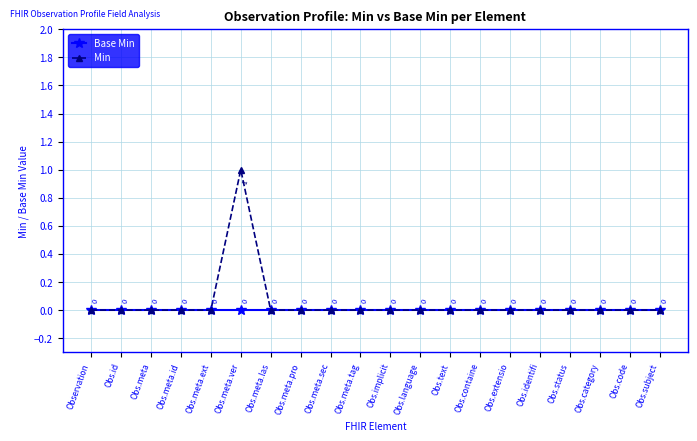

Reading left to right, list all the values displayed in this chart.

Base Min: Observation=0	Obs.id=0	Obs.meta=0	Obs.meta.id=0	Obs.meta.ext=0	Obs.meta.ver=0	Obs.meta.las=0	Obs.meta.pro=0	Obs.meta.sec=0	Obs.meta.tag=0	Obs.implicit=0	Obs.language=0	Obs.text=0	Obs.containe=0	Obs.extensio=0	Obs.identifi=0	Obs.status=0	Obs.category=0	Obs.code=0	Obs.subject=0
Min: Observation=0	Obs.id=0	Obs.meta=0	Obs.meta.id=0	Obs.meta.ext=0	Obs.meta.ver=1	Obs.meta.las=0	Obs.meta.pro=0	Obs.meta.sec=0	Obs.meta.tag=0	Obs.implicit=0	Obs.language=0	Obs.text=0	Obs.containe=0	Obs.extensio=0	Obs.identifi=0	Obs.status=0	Obs.category=0	Obs.code=0	Obs.subject=0